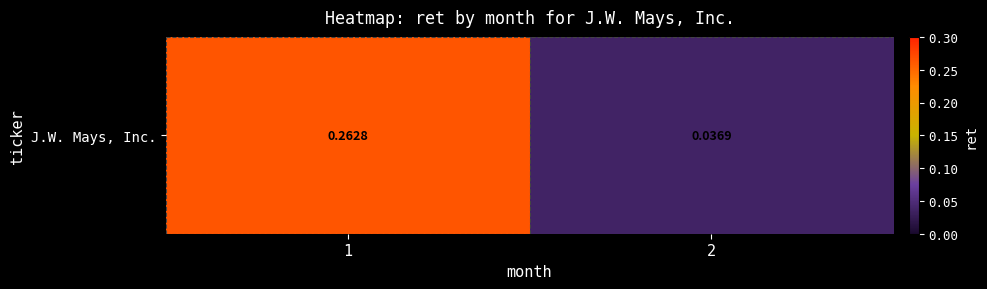

What is the difference between the maximum and minimum values?

0.2